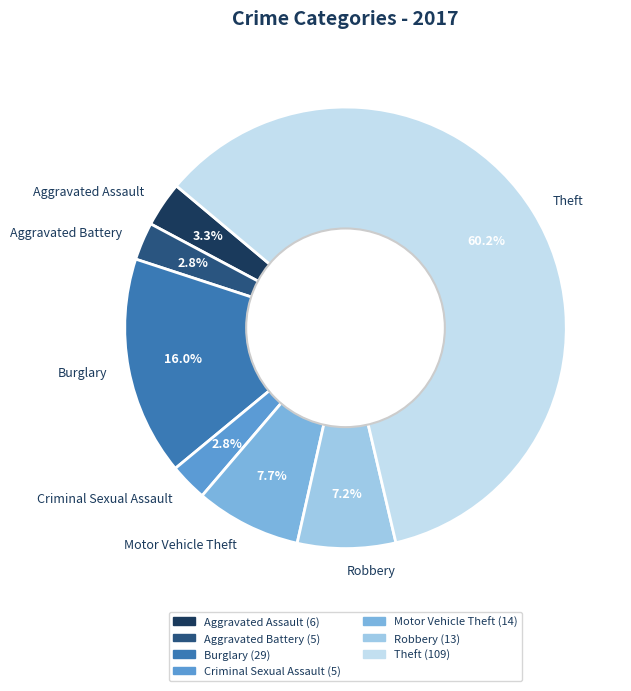

Between Burglary and Criminal Sexual Assault, which is larger?

Burglary